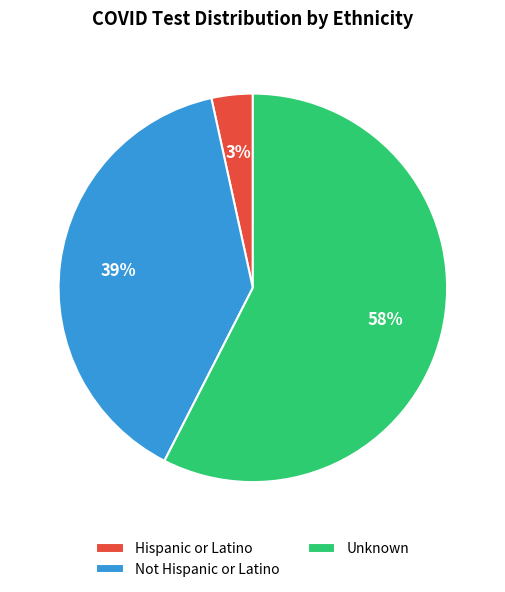

Do Hispanic or Latino and Unknown together represent more than half of the pie?

Yes